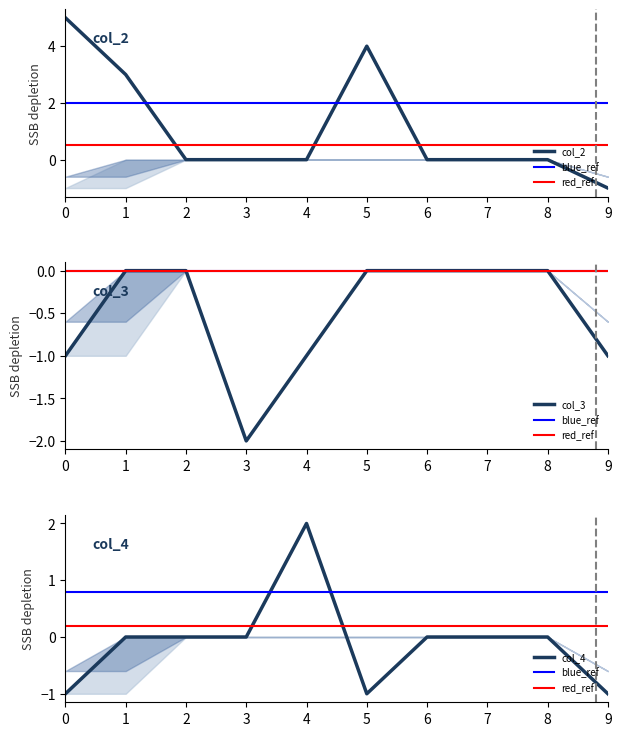

Is the value of col_4 at 9 greater than the value of col_2 at 9?

No